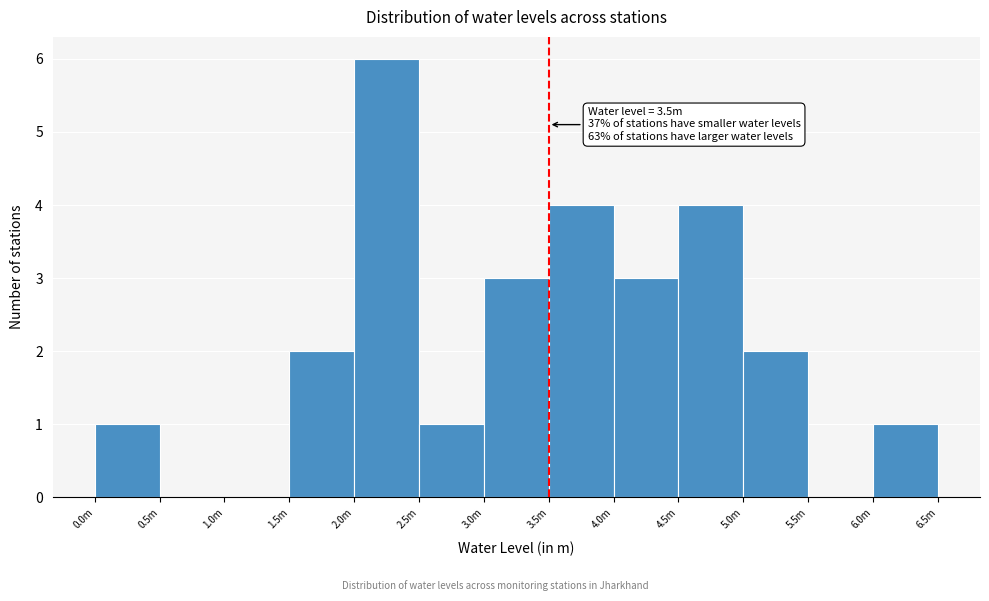

Reading right to left, what are all the values shown in this chart?

6.0m=1	5.5m=0	5.0m=2	4.5m=4	4.0m=3	3.5m=4	3.0m=3	2.5m=1	2.0m=6	1.5m=2	1.0m=0	0.5m=0	0.0m=1